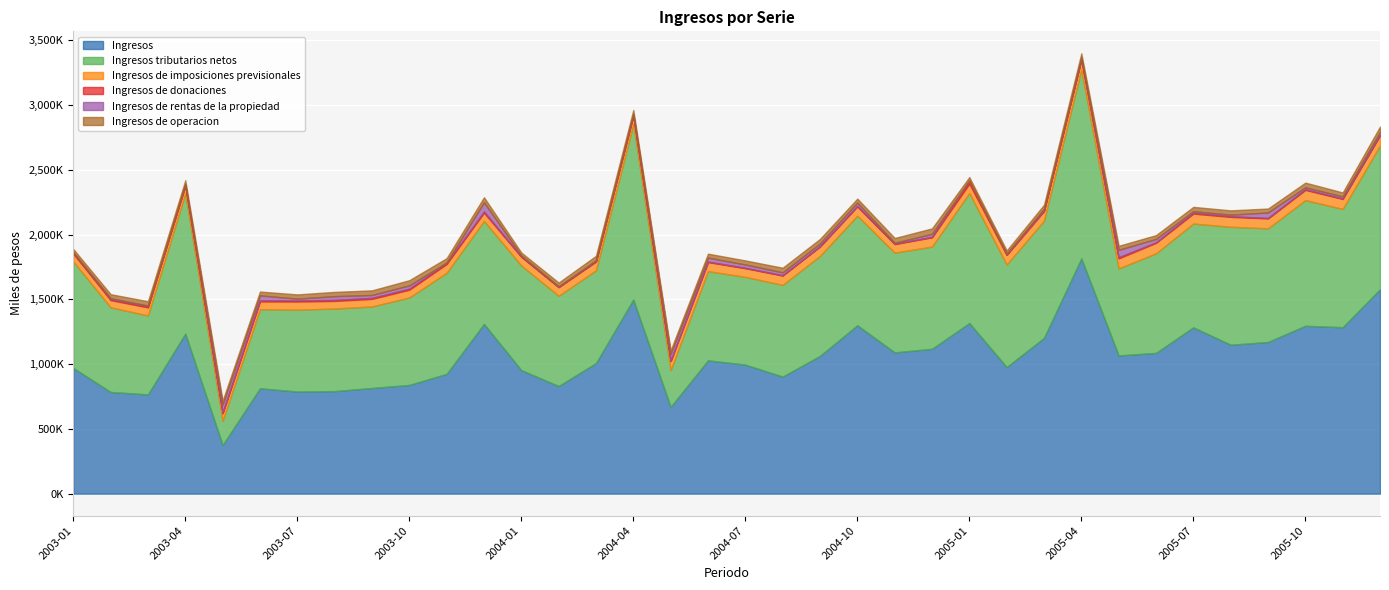

What is the average value of the Ingresos series?

1058885